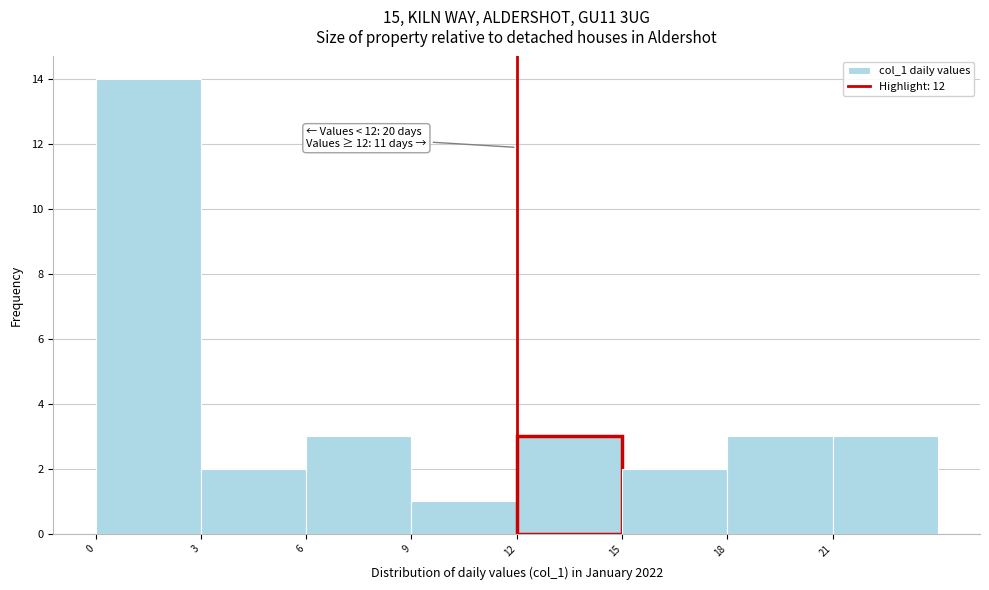

Over which range of the x-axis is the bar tallest?

0 to 3